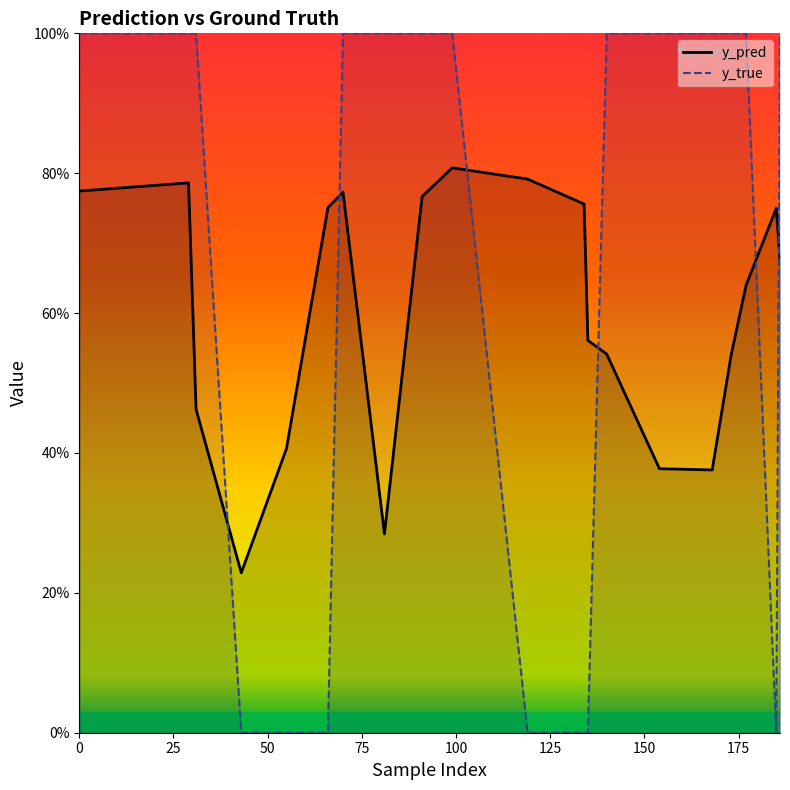

Reading right to left, list all the values displayed in this chart.

y_pred: 0.7	0.7	0.6	0.5	0.4	0.4	0.5	0.6	0.8	0.8	0.8	0.8	0.3	0.8	0.8	0.4	0.2	0.5	0.8	0.8
y_true: 1.0	0.0	1.0	1.0	1.0	1.0	1.0	0.0	0.0	0.0	1.0	1.0	1.0	1.0	0.0	0.0	0.0	1.0	1.0	1.0